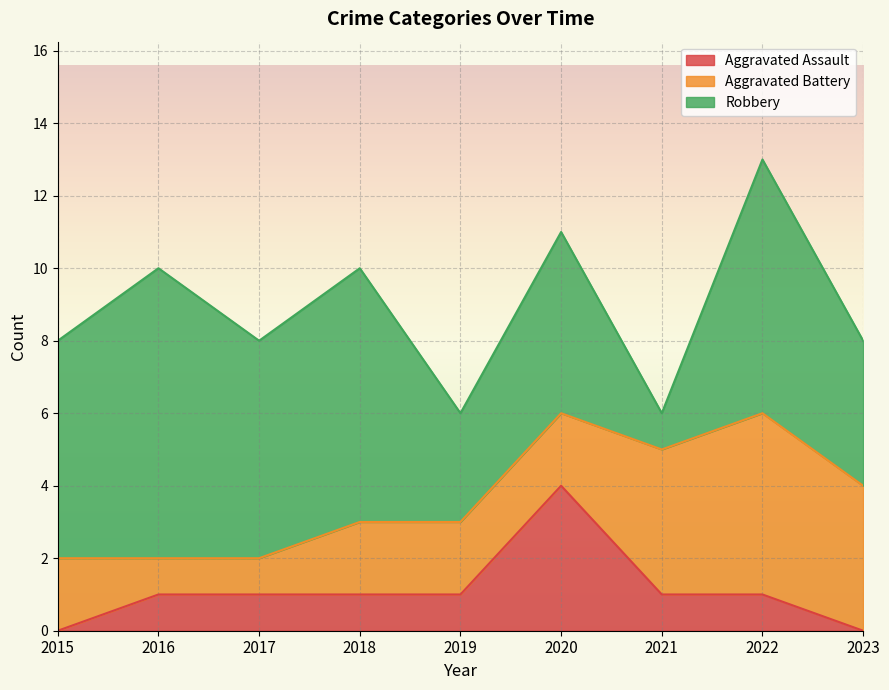

At which category does Robbery reach its first local valley?

2017